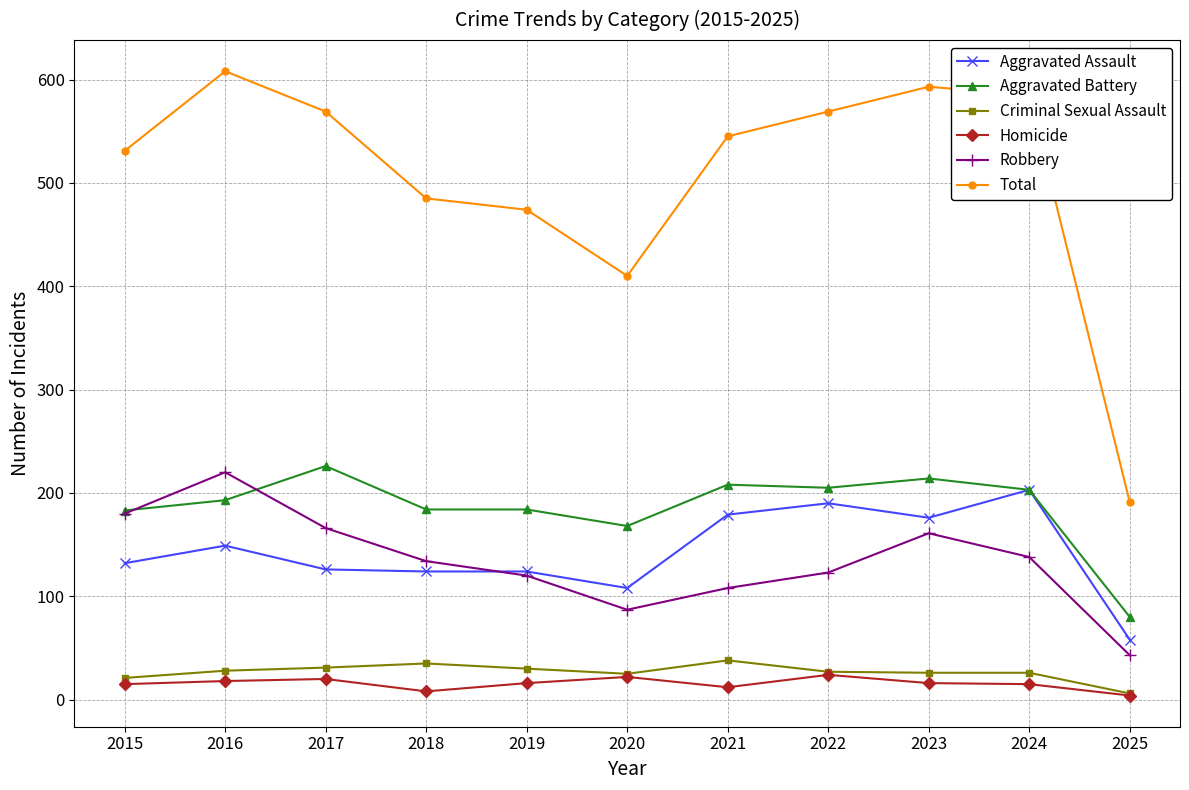

Is the value of Aggravated Assault at 2023 greater than the value of Aggravated Battery at 2023?

No